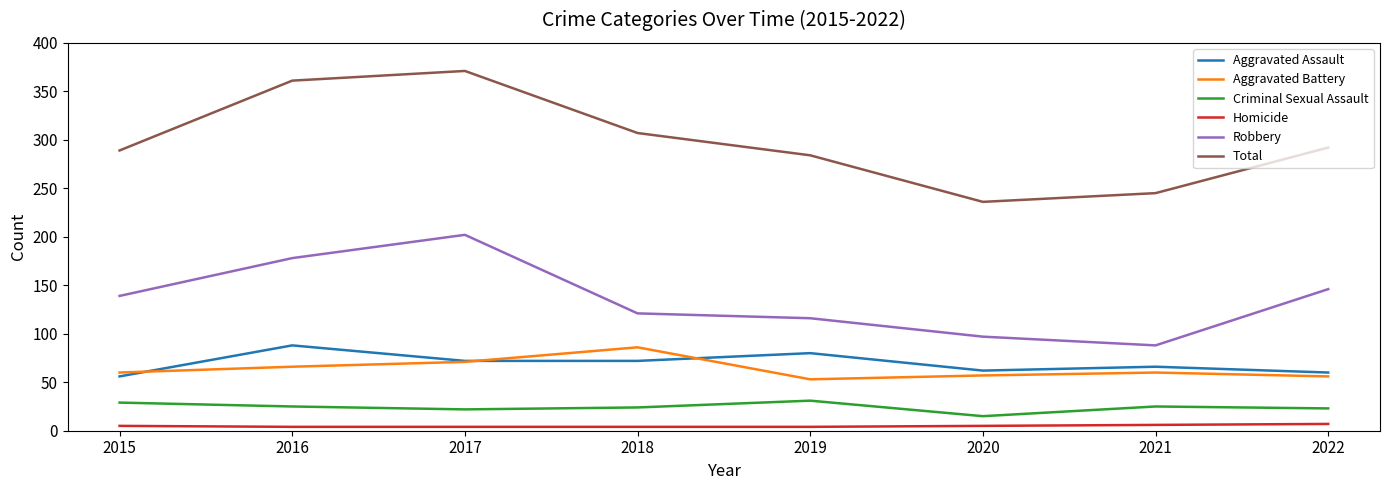

What is the minimum value for Aggravated Battery?

53